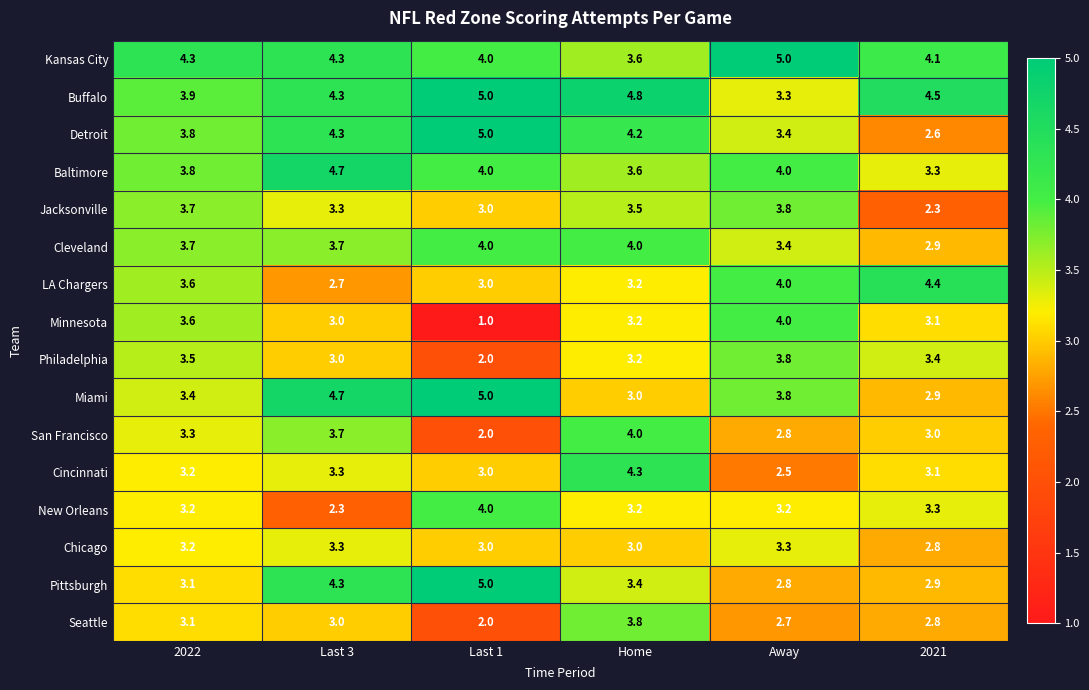

At which category is the sum across all series the highest?

Home